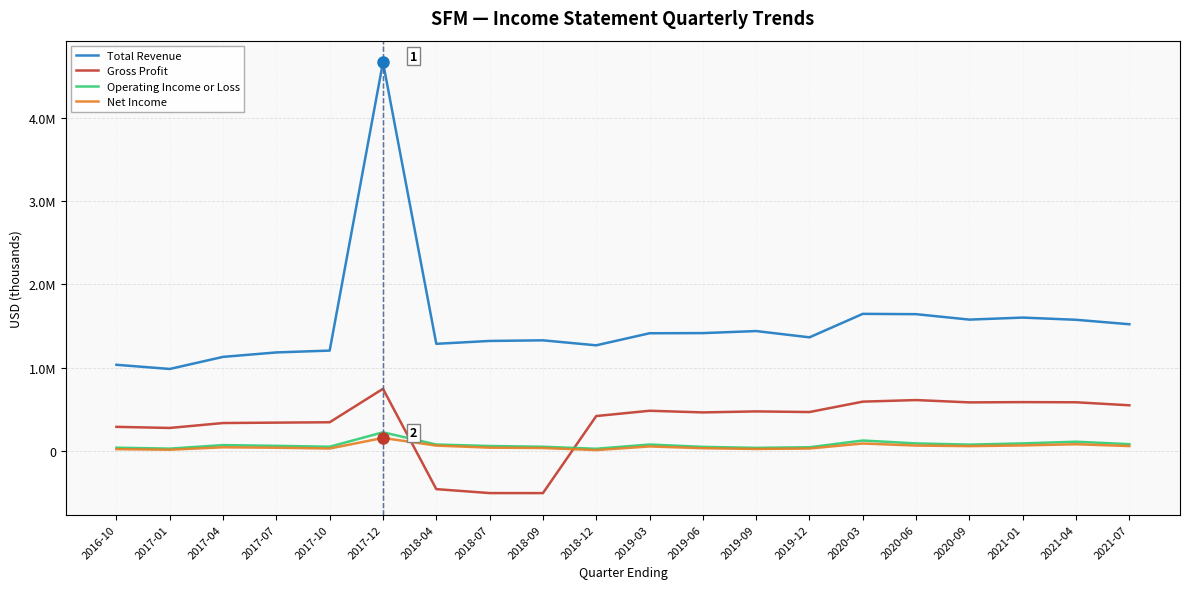

What is the sum of all Net Income values?

1057600